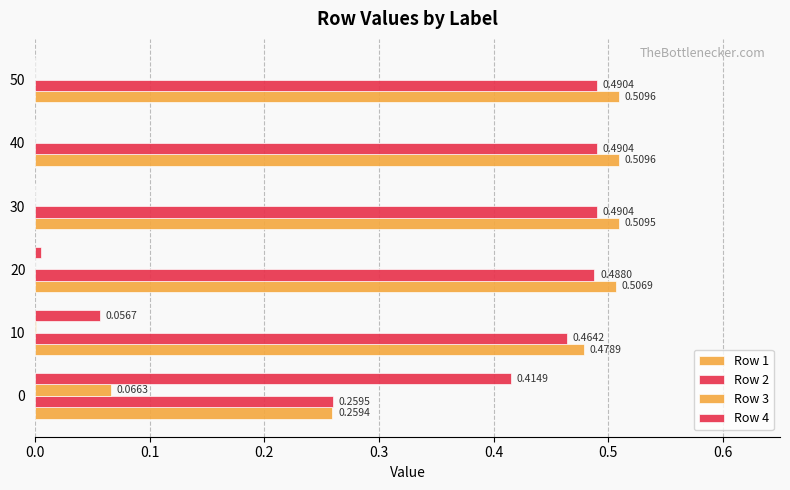

At how many categories does at least one series exceed 0?

6